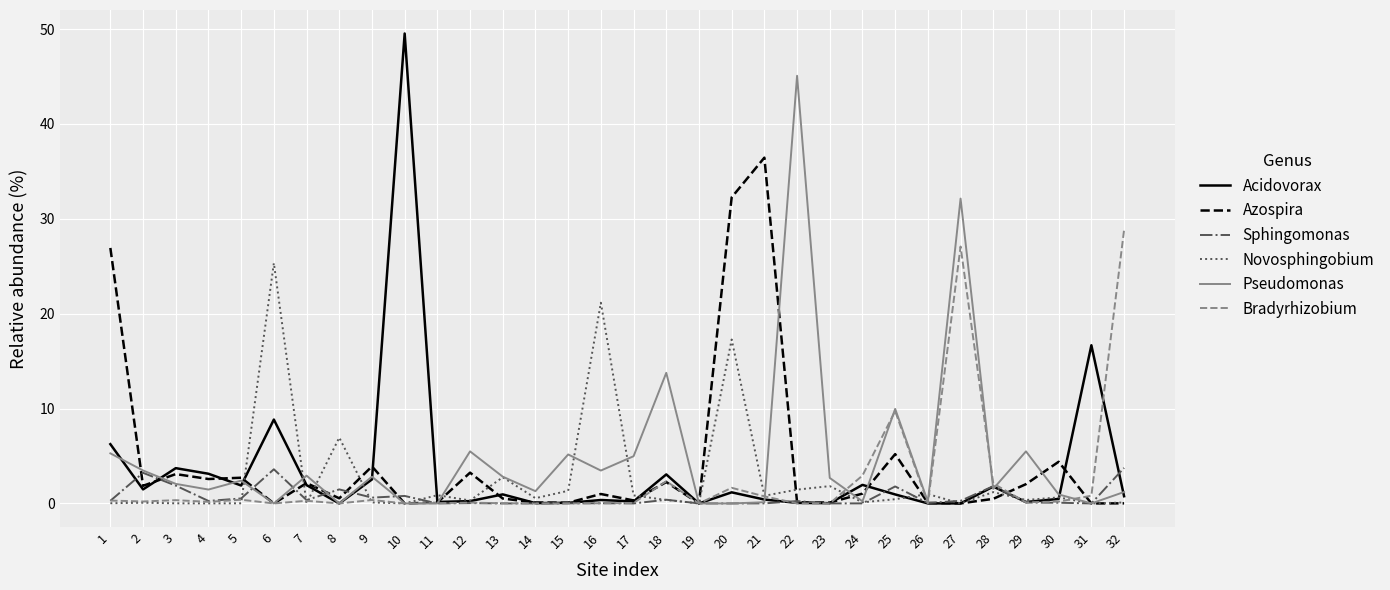

Is it true that Novosphingobium equals 6.1 at 6?

False